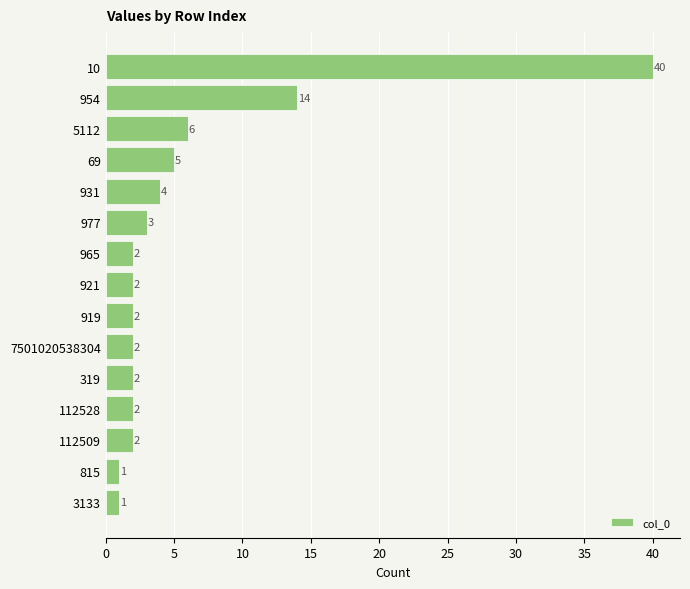

What is the maximum value shown in the chart?

40